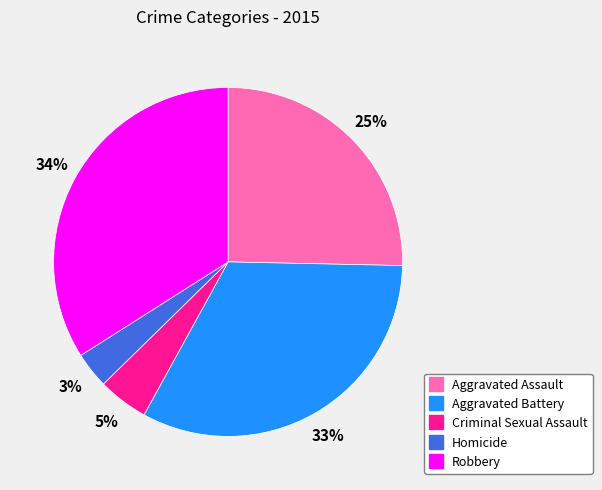

To the nearest percent, what is the difference between the Aggravated Assault and Robbery slice percentages?

9%